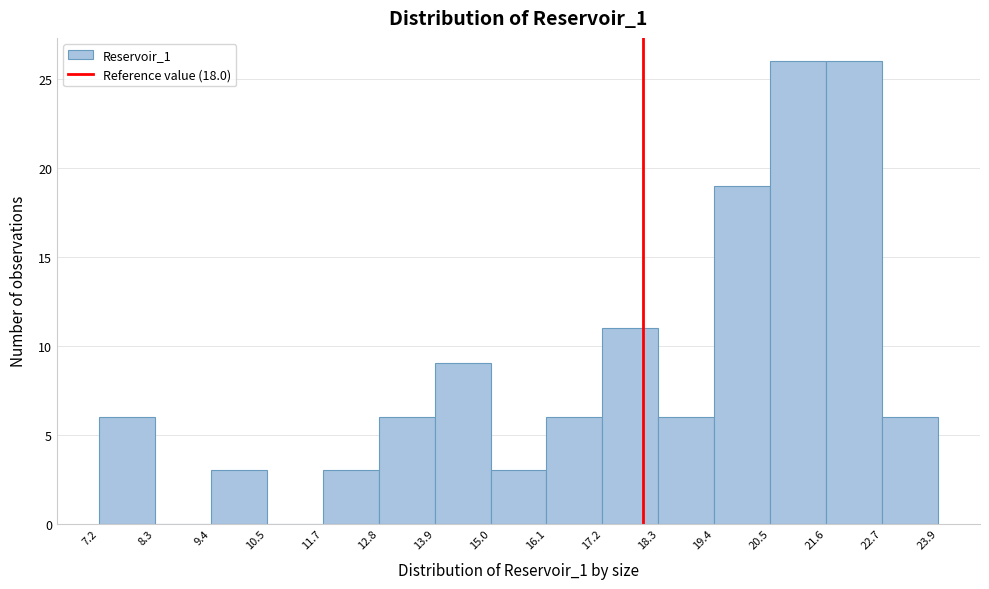

How tall is the bar that spans 13.9 to 15.0 on the x-axis? The values are not printed on the chart, so give them approximately, as read against the axis.

9